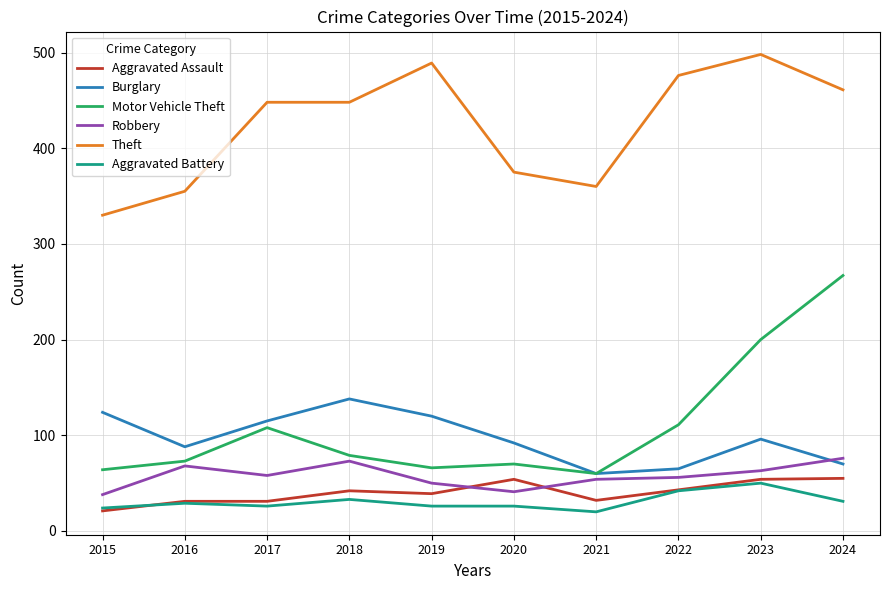

True or false: Theft and Robbery cross at least once.

False